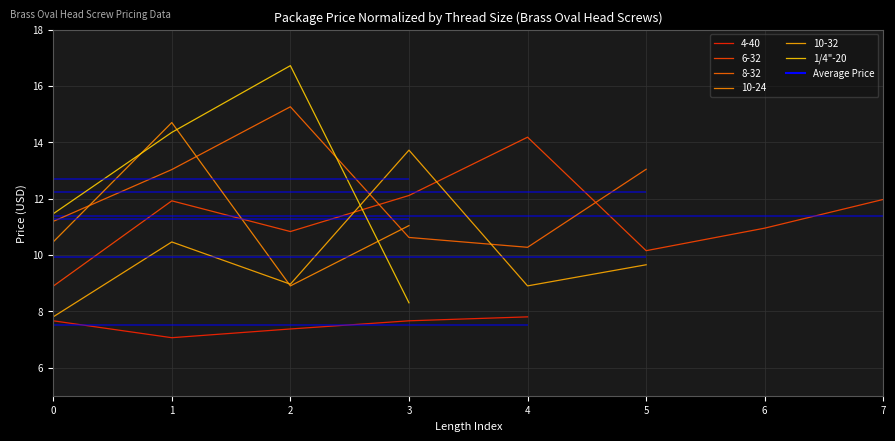

Reading left to right, transcribe all the data shown in this chart.

11.5	14.3	16.7	8.3